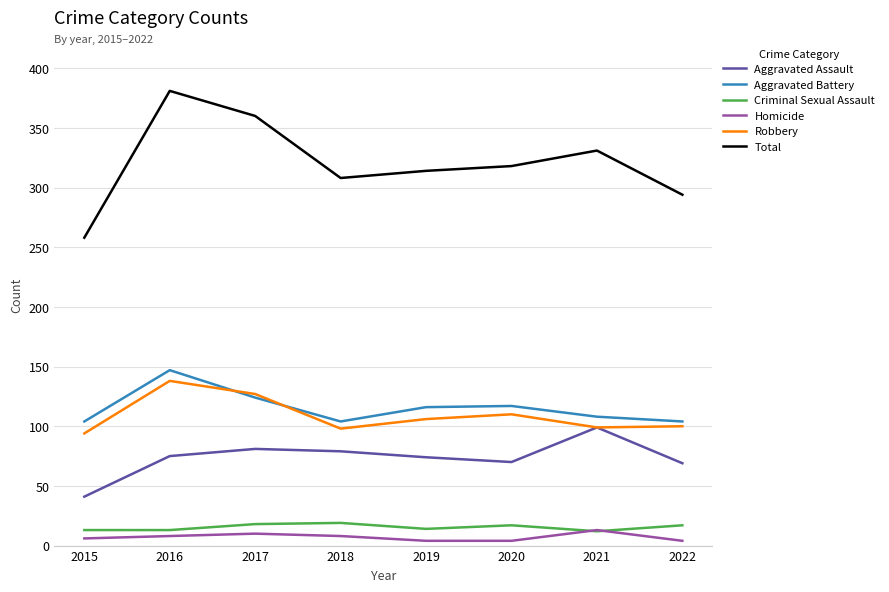

How many distinct data groups are displayed?

6